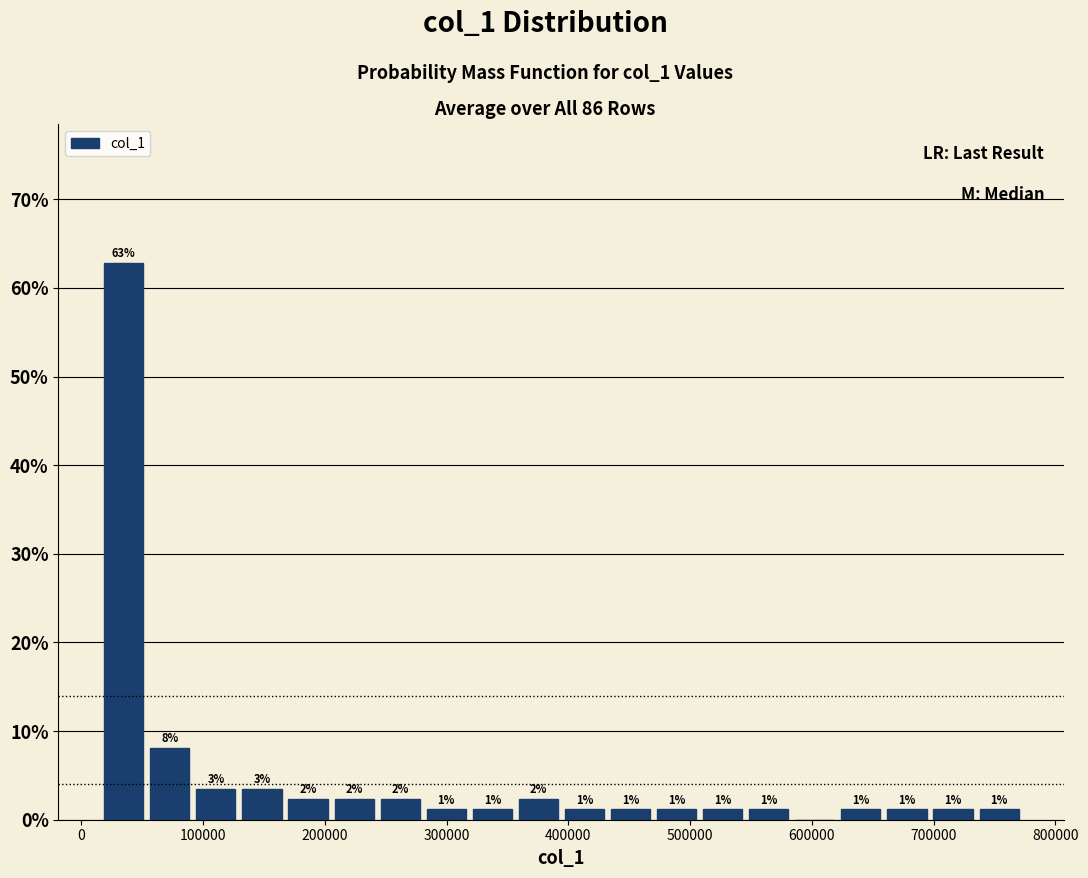

Read against the x-axis, roughly where is the centre of the tallest bar?

30000